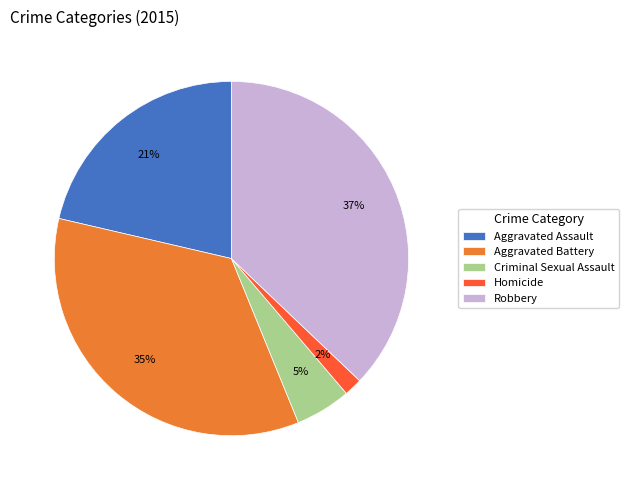

To the nearest percent, what is the difference between the largest and smallest slice percentages?

35%